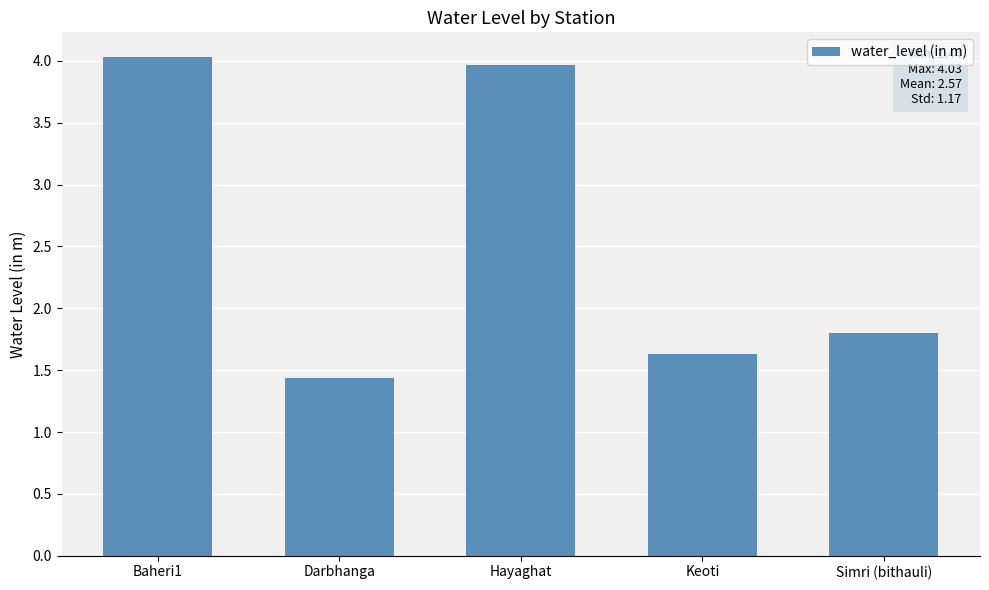

Rank the categories by value from lowest to highest.

Darbhanga, Keoti, Simri (bithauli), Hayaghat, Baheri1